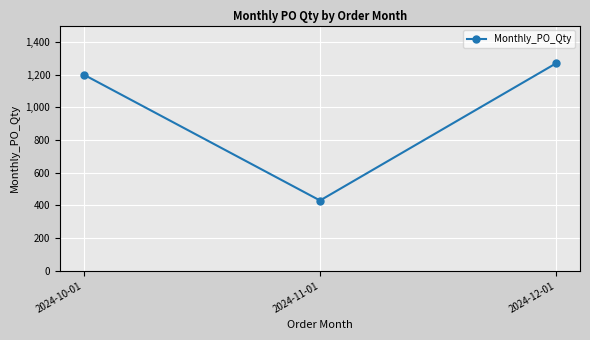

List the labels in order of value, smallest first.

2024-11-01, 2024-10-01, 2024-12-01